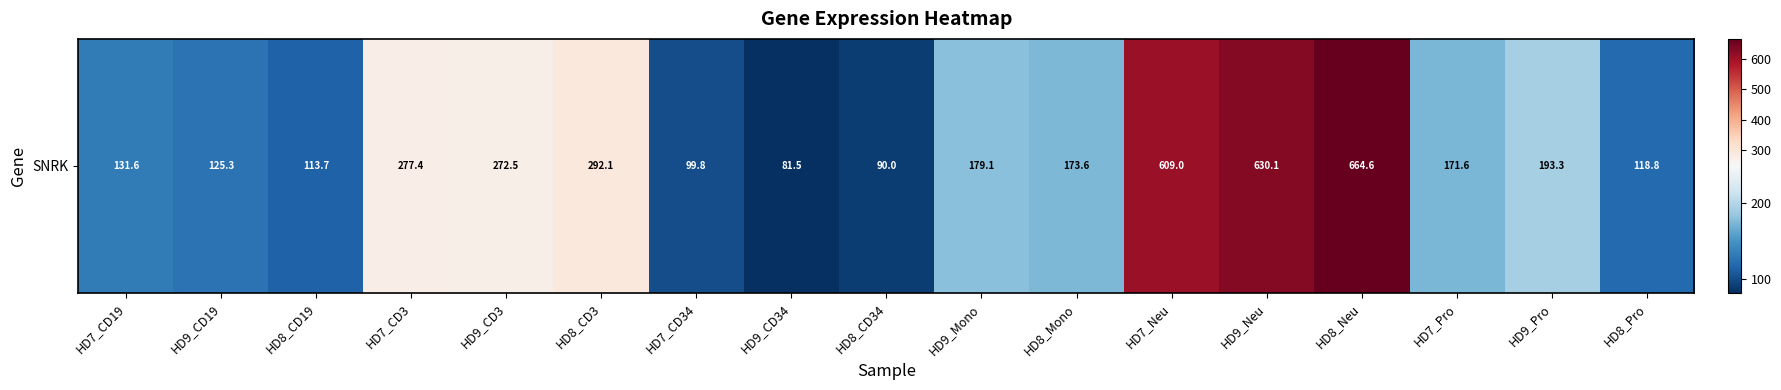

Where does the data first go above 173?

HD7_CD3